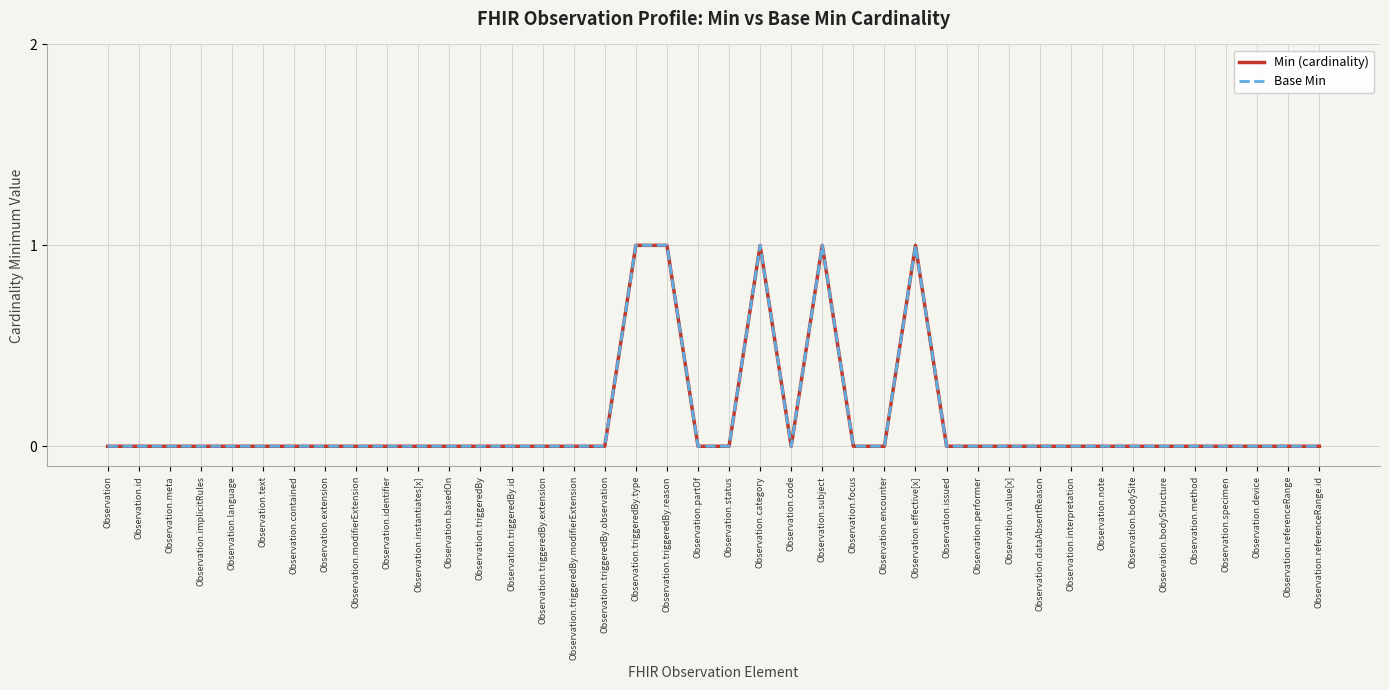

The value of Base Min at Observation.referenceRange.id is 0. True or false?

True